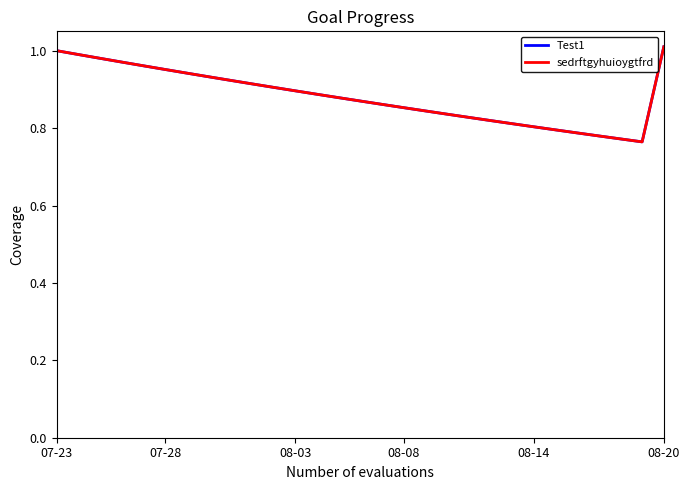

Does the chart have visible grid lines?

No